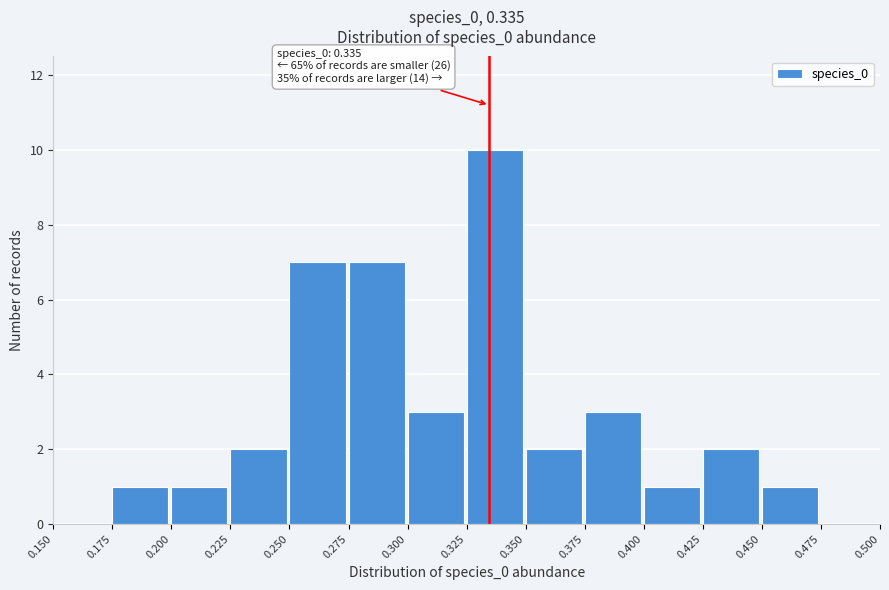

Over which range of the x-axis is the bar tallest?

0.325 to 0.350